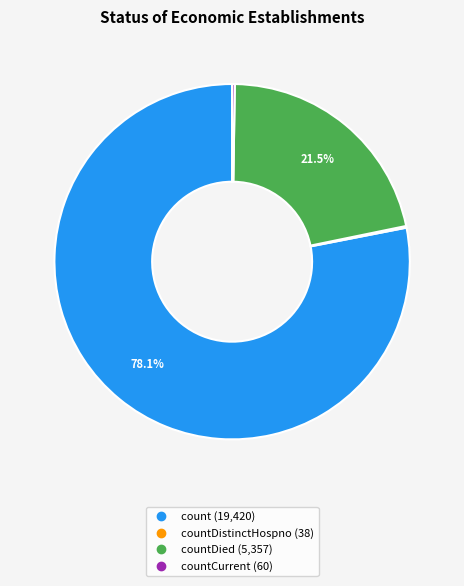

Is there a majority slice in this chart?

Yes